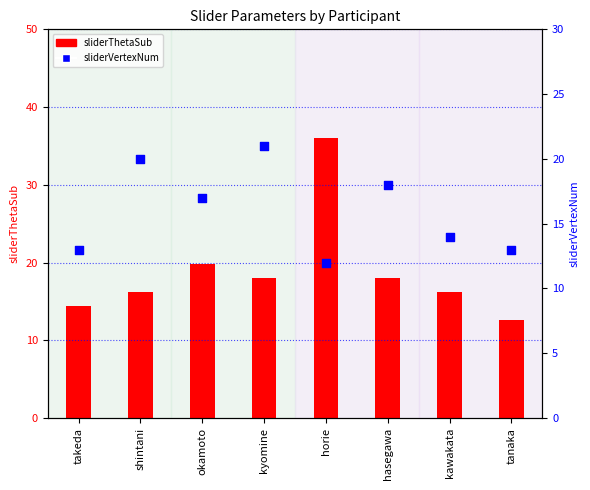

Which series has the largest Y range (max minus min)?

sliderThetaSub